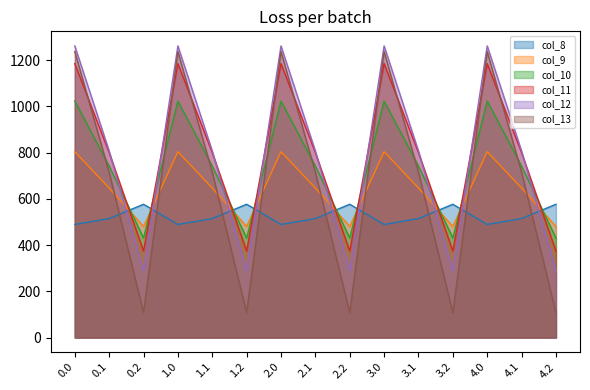

Rank the categories by col_8 value from highest to lowest.

0.2, 1.2, 2.2, 3.2, 4.2, 0.1, 1.1, 2.1, 3.1, 4.1, 0.0, 1.0, 2.0, 3.0, 4.0